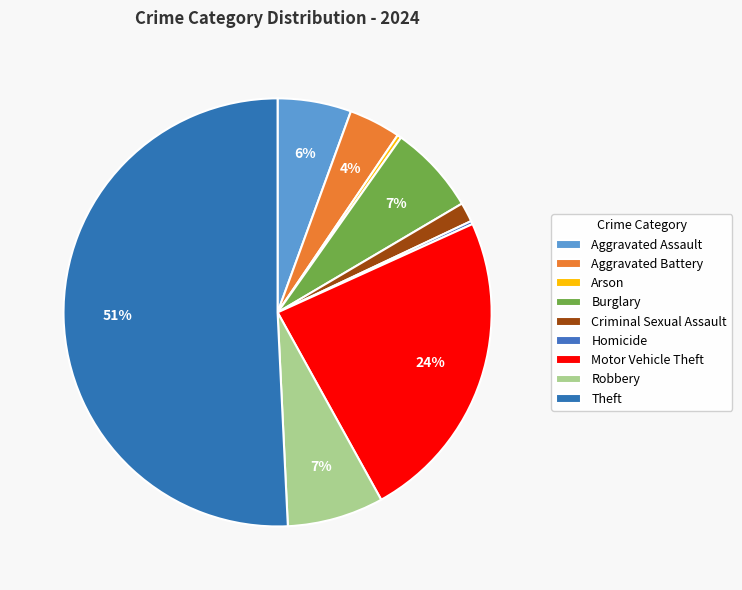

Which category has the smallest portion of the pie?

Homicide